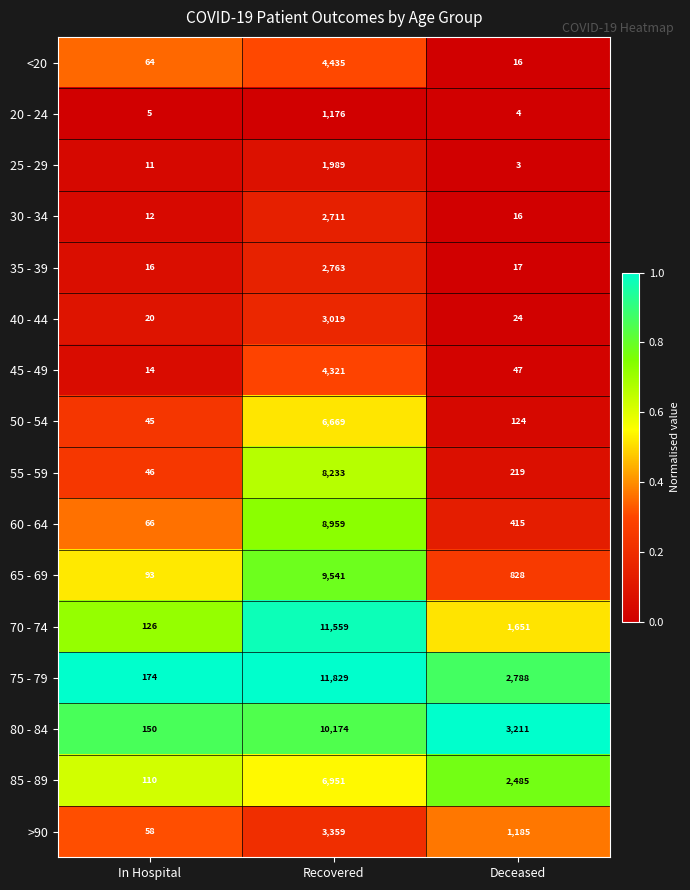

Which series has the widest spread of values?

75 - 79